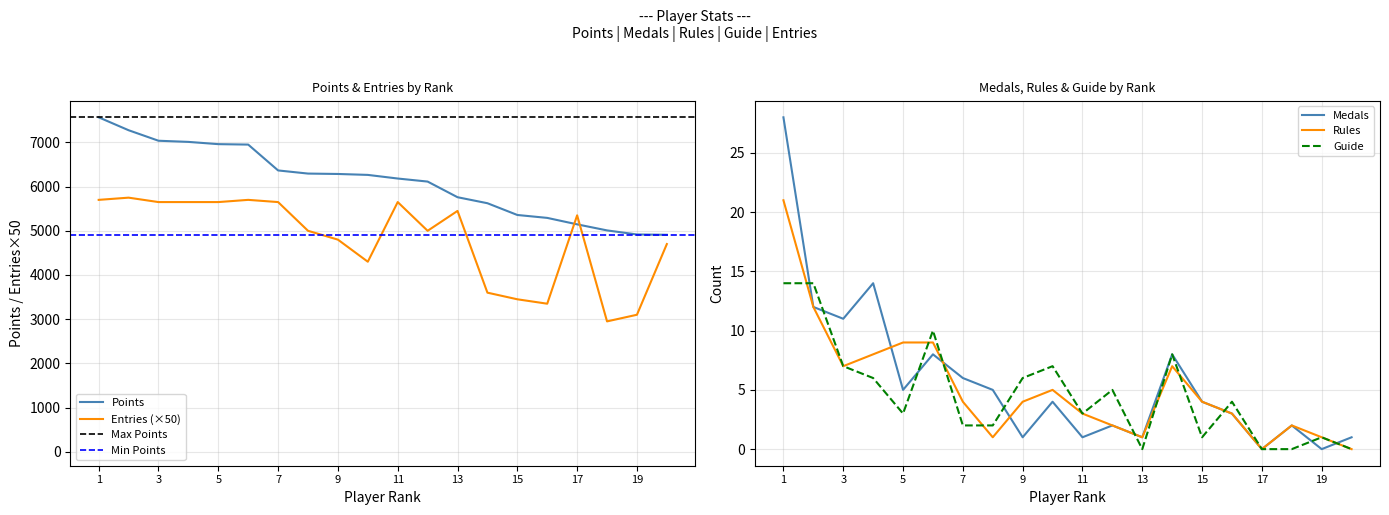

Count the number of categories in the chart.

20